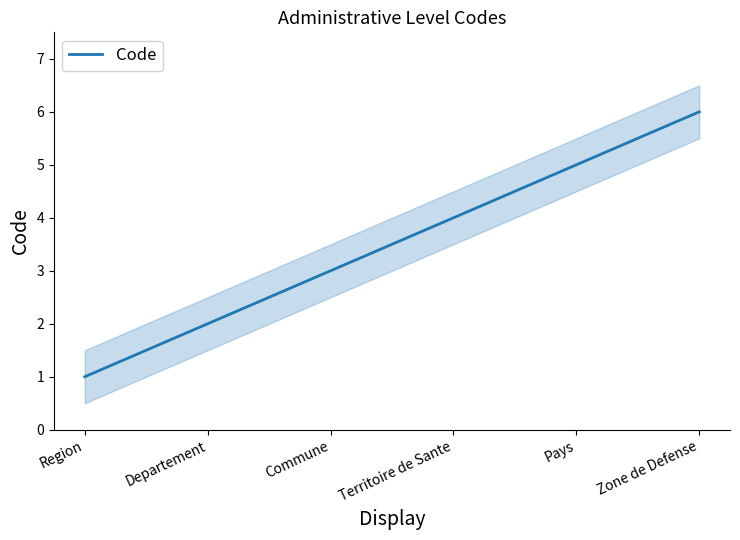

True or false: there are more than 0 points higher than both neighbors.

False